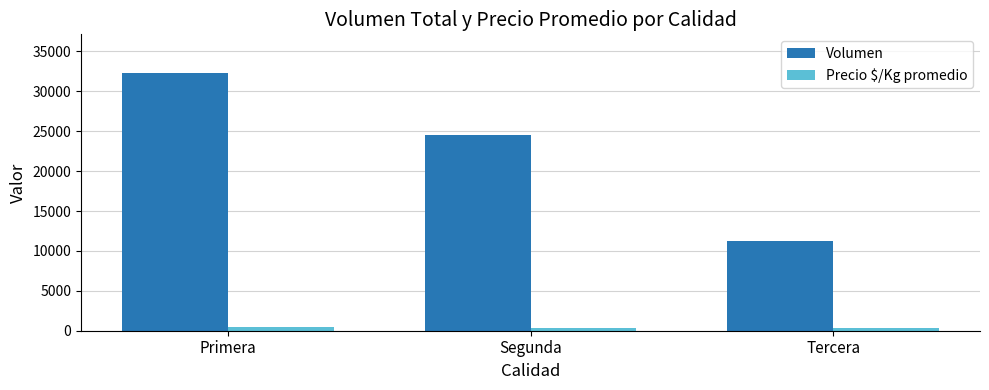

Where is Volumen nearest to the value 21790?

Segunda